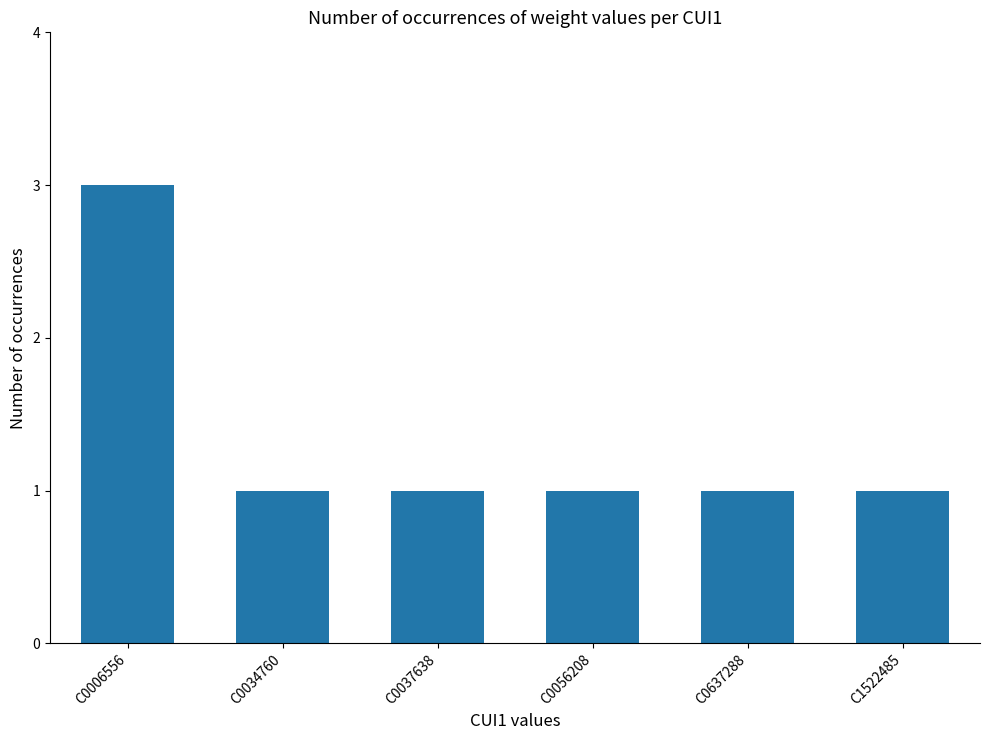

What is the average value?

1